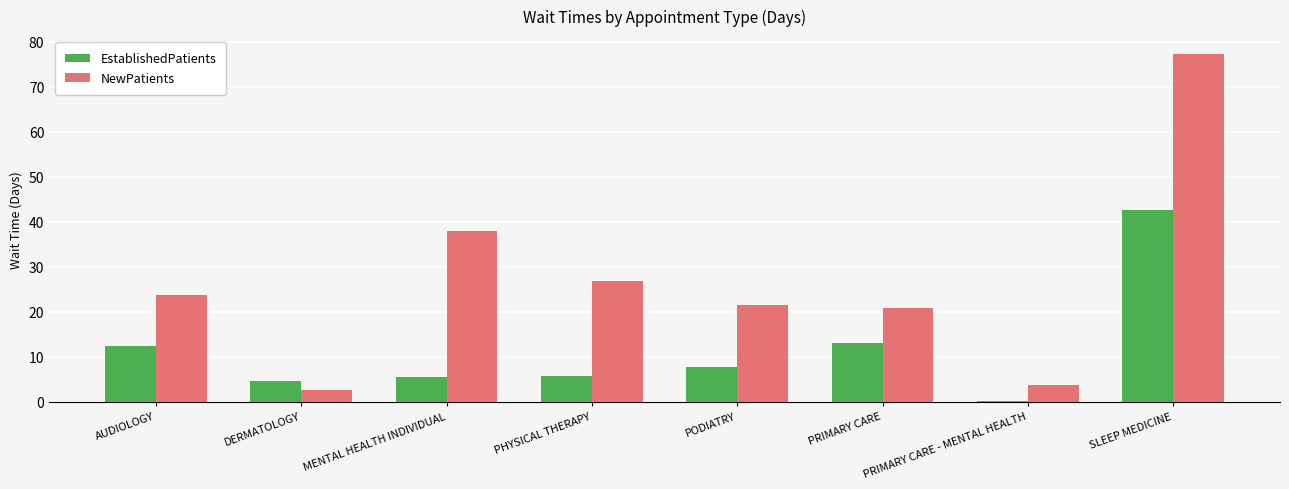

Which series has the widest spread of values?

NewPatients